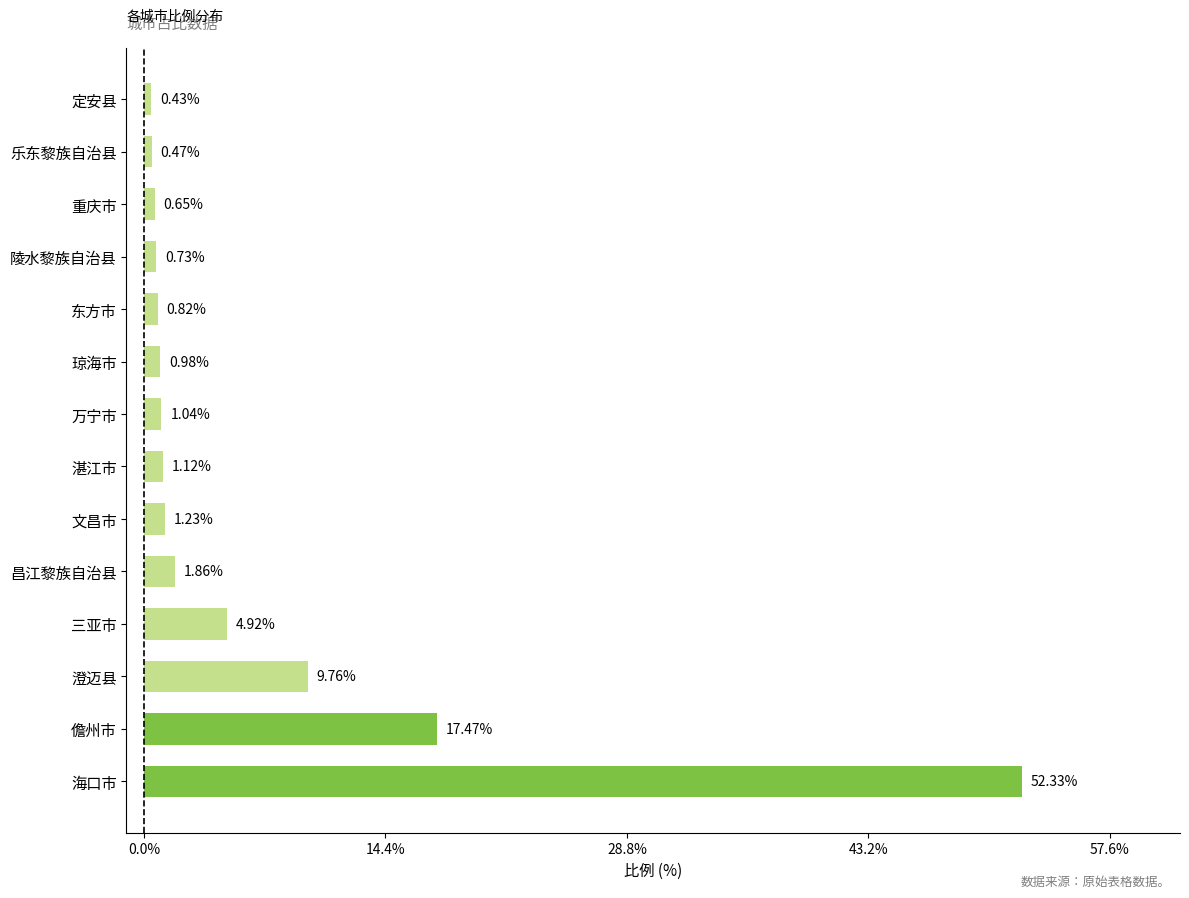

At which label is the value closest to 26?

儋州市